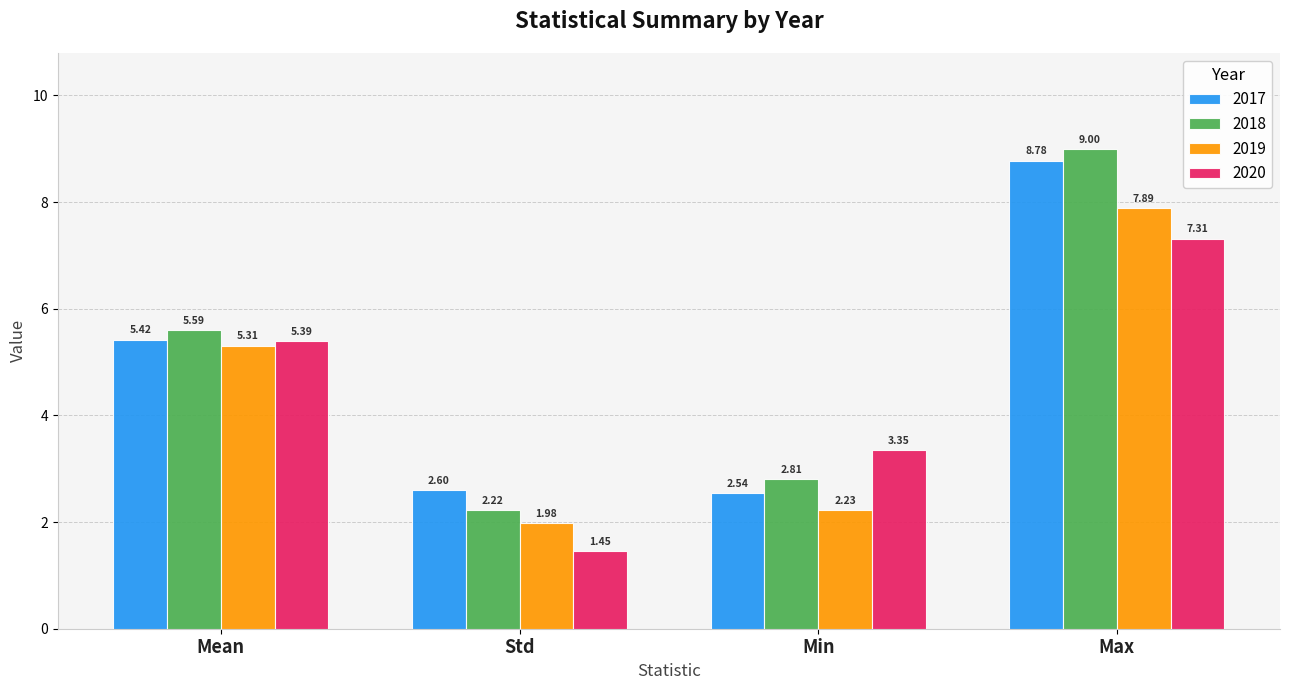

Are the bars grouped side by side (vs. stacked)?

Yes